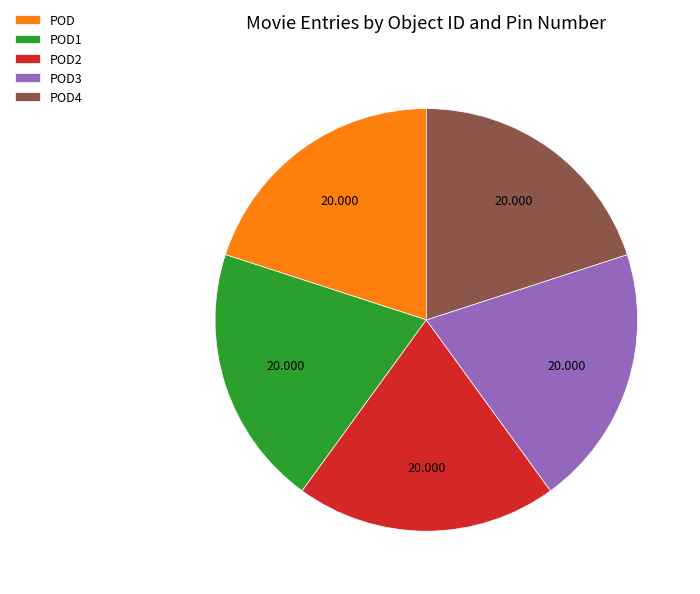

How many segments does this pie chart have?

5